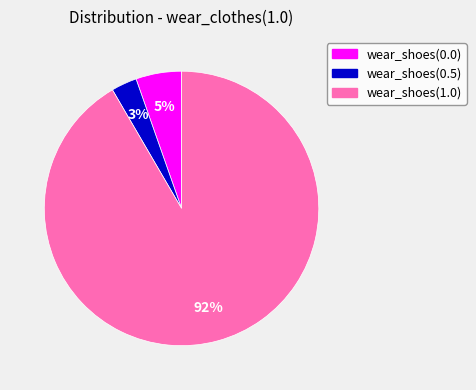

How many segments does this pie chart have?

3